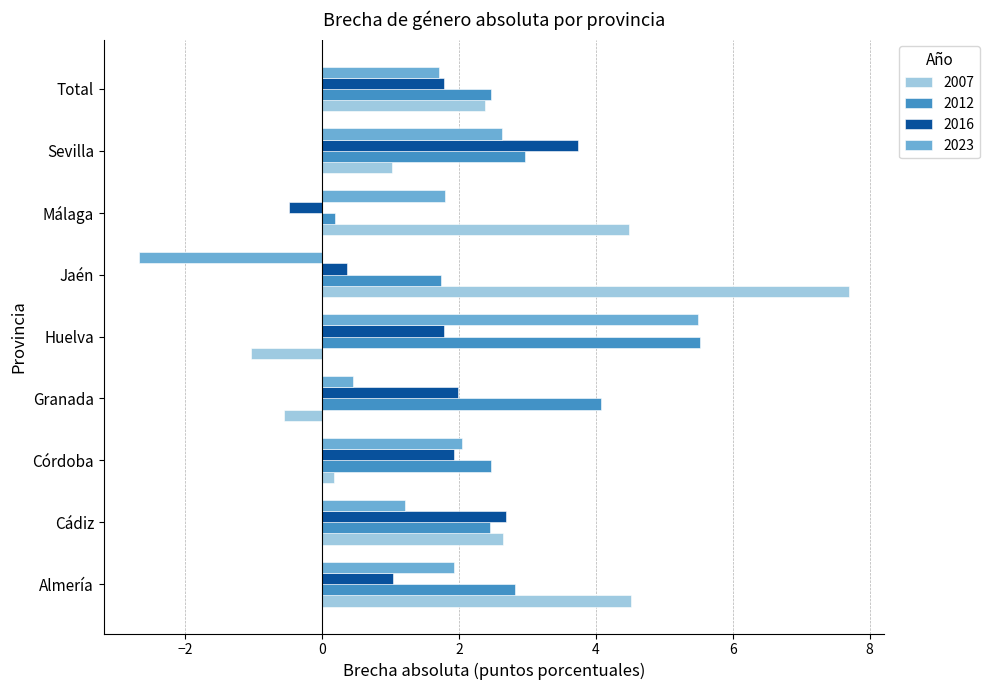

What is the lowest value of the 2023 series?

-2.7